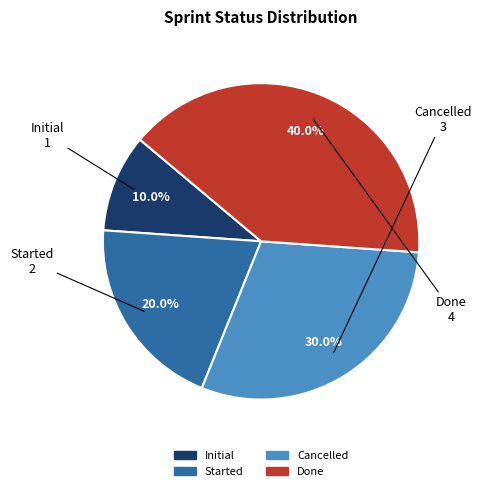

How many segments does this pie chart have?

4